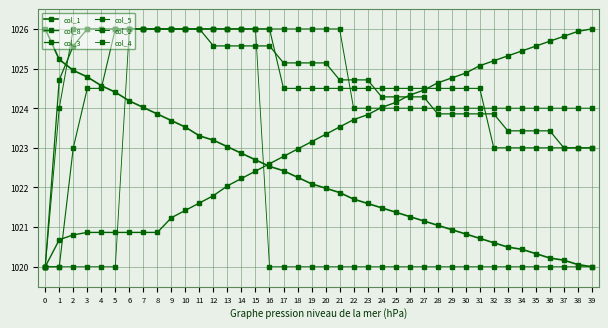

Reading right to left, transcribe all the data shown in this chart.

col_1: 1020.0	1020.1	1020.2	1020.2	1020.3	1020.4	1020.5	1020.6	1020.7	1020.8	1020.9	1021.0	1021.2	1021.3	1021.4	1021.5	1021.6	1021.7	1021.9	1022.0	1022.1	1022.3	1022.4	1022.5	1022.7	1022.9	1023.0	1023.2	1023.3	1023.5	1023.7	1023.9	1024.0	1024.2	1024.4	1024.6	1024.8	1025.0	1025.2	1026.0
col_8: 1026.0	1025.9	1025.8	1025.7	1025.6	1025.4	1025.3	1025.2	1025.1	1024.9	1024.8	1024.6	1024.5	1024.3	1024.1	1024.0	1023.8	1023.7	1023.5	1023.3	1023.2	1023.0	1022.8	1022.6	1022.4	1022.2	1022.0	1021.8	1021.6	1021.4	1021.2	1020.9	1020.9	1020.9	1020.9	1020.9	1020.9	1020.8	1020.7	1020.0
col_3: 1023.0	1023.0	1023.0	1023.4	1023.4	1023.4	1023.4	1023.9	1023.9	1023.9	1023.9	1023.9	1024.3	1024.3	1024.3	1024.3	1024.7	1024.7	1024.7	1025.1	1025.1	1025.1	1025.1	1025.6	1025.6	1025.6	1025.6	1025.6	1026.0	1026.0	1026.0	1026.0	1026.0	1026.0	1026.0	1026.0	1026.0	1025.6	1024.7	1020.0
col_5: 1023.0	1023.0	1023.0	1023.0	1023.0	1023.0	1023.0	1023.0	1024.5	1024.5	1024.5	1024.5	1024.5	1024.5	1024.5	1024.5	1024.5	1024.5	1024.5	1024.5	1024.5	1024.5	1024.5	1026.0	1026.0	1026.0	1026.0	1026.0	1026.0	1026.0	1026.0	1026.0	1026.0	1026.0	1026.0	1024.5	1024.5	1023.0	1020.0	1020.0
col_2: 1024.0	1024.0	1024.0	1024.0	1024.0	1024.0	1024.0	1024.0	1024.0	1024.0	1024.0	1024.0	1024.0	1024.0	1024.0	1024.0	1024.0	1024.0	1026.0	1026.0	1026.0	1026.0	1026.0	1026.0	1026.0	1026.0	1026.0	1026.0	1026.0	1026.0	1026.0	1026.0	1026.0	1026.0	1026.0	1026.0	1026.0	1026.0	1024.0	1020.0
col_4: 1020.0	1020.0	1020.0	1020.0	1020.0	1020.0	1020.0	1020.0	1020.0	1020.0	1020.0	1020.0	1020.0	1020.0	1020.0	1020.0	1020.0	1020.0	1020.0	1020.0	1020.0	1020.0	1020.0	1020.0	1026.0	1026.0	1026.0	1026.0	1026.0	1026.0	1026.0	1026.0	1026.0	1026.0	1020.0	1020.0	1020.0	1020.0	1020.0	1020.0